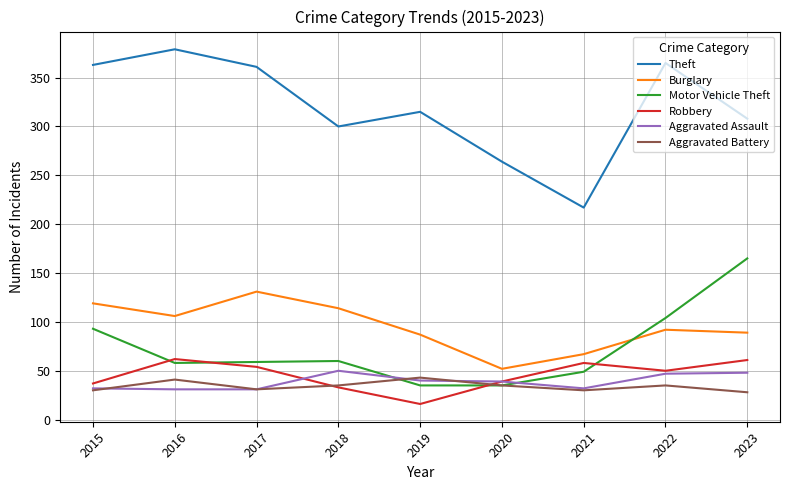

What is the approximate value of Robbery at 2023?

61